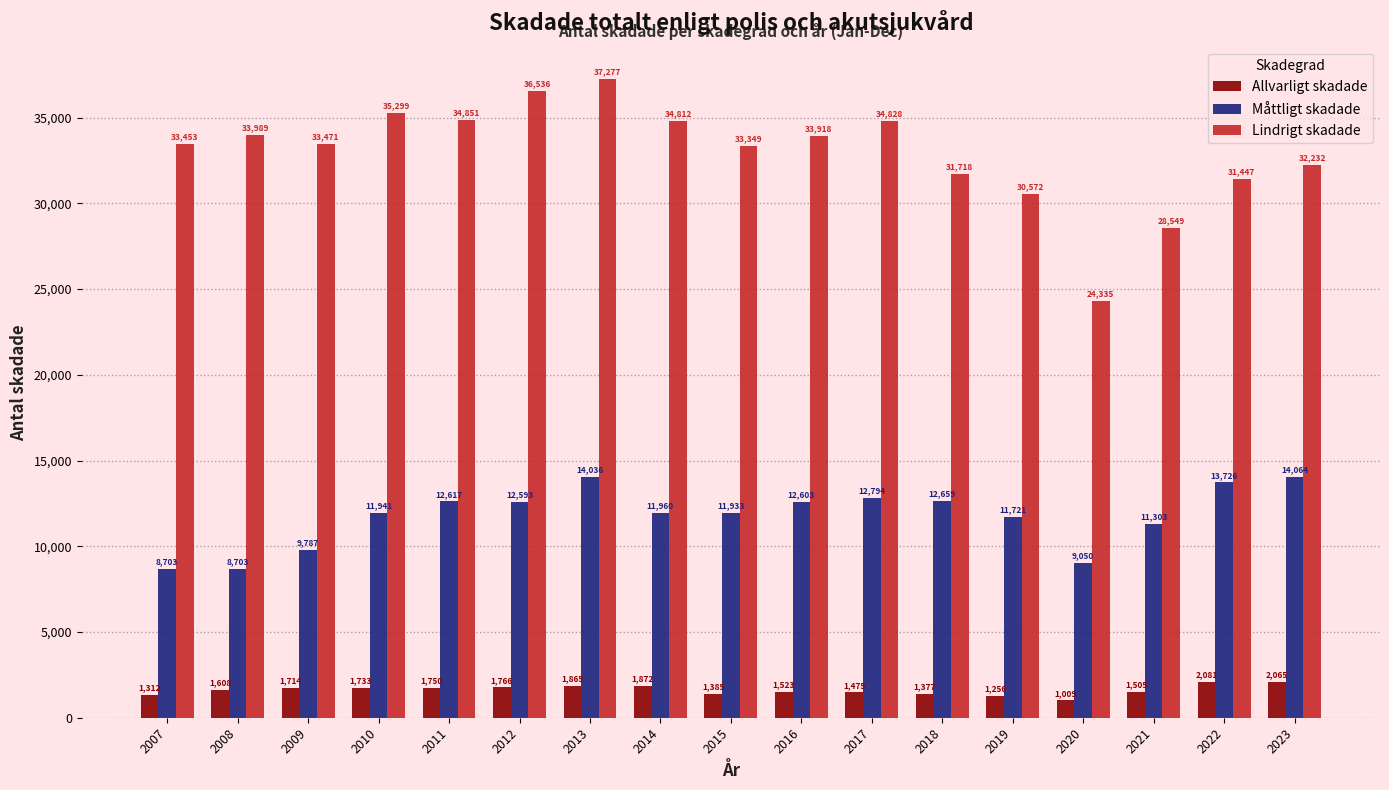

Reading right to left, transcribe all the data shown in this chart.

Allvarligt skadade: 2065	2081	1505	1009	1256	1377	1475	1523	1385	1872	1865	1766	1750	1733	1714	1608	1312
Måttligt skadade: 14064	13726	11303	9050	11721	12659	12794	12603	11933	11960	14036	12593	12617	11941	9787	8703	8703
Lindrigt skadade: 32232	31447	28549	24335	30572	31718	34828	33918	33349	34812	37277	36536	34851	35299	33471	33989	33453